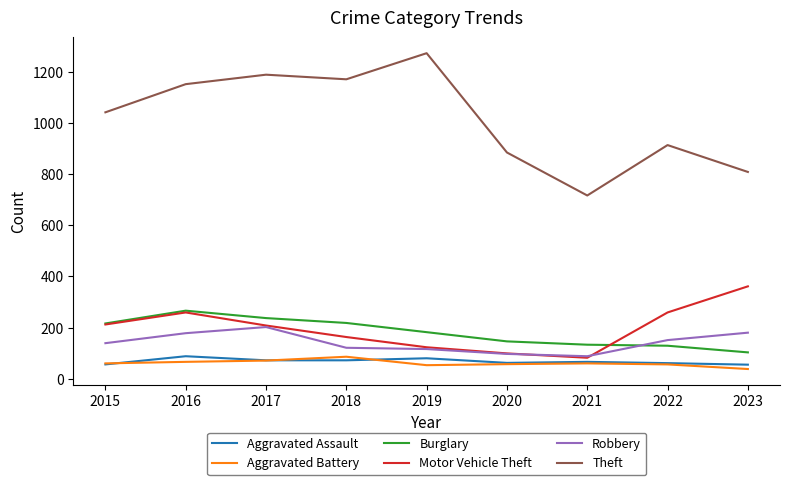

What is the approximate value of Aggravated Battery at 2015?

60